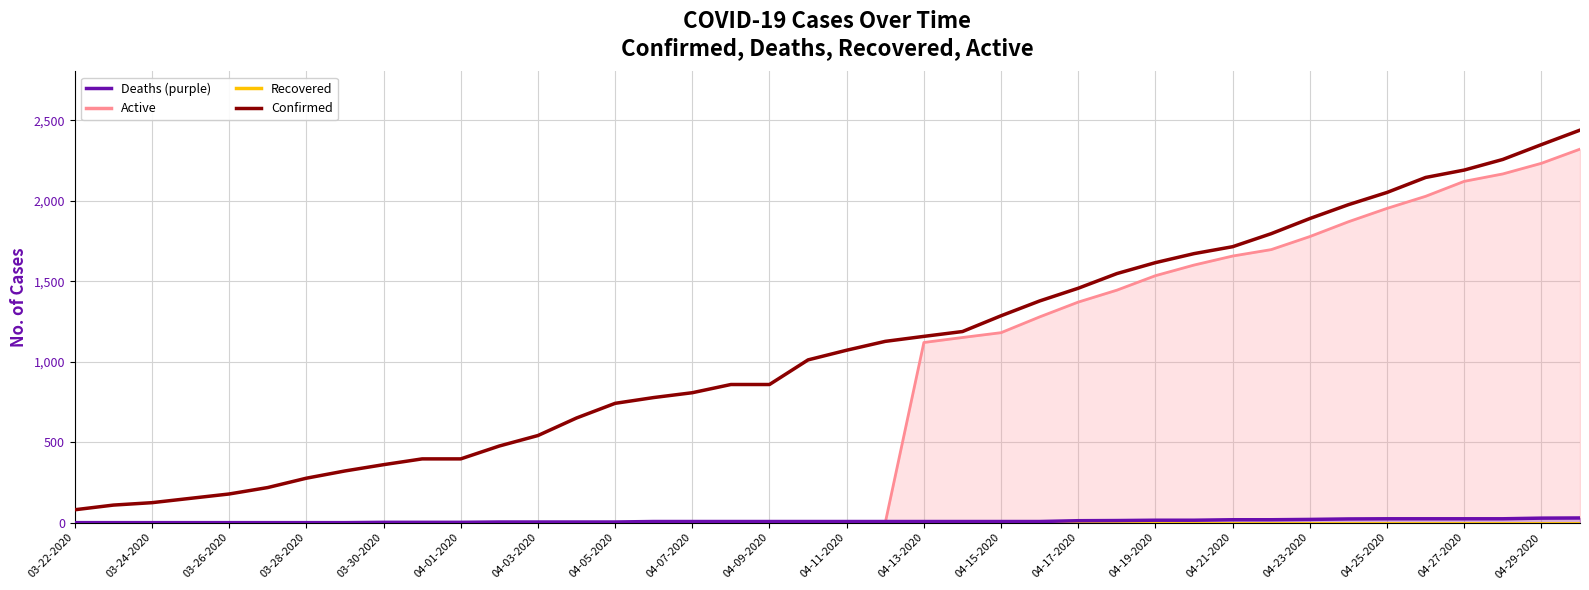

Does the chart have visible grid lines?

Yes